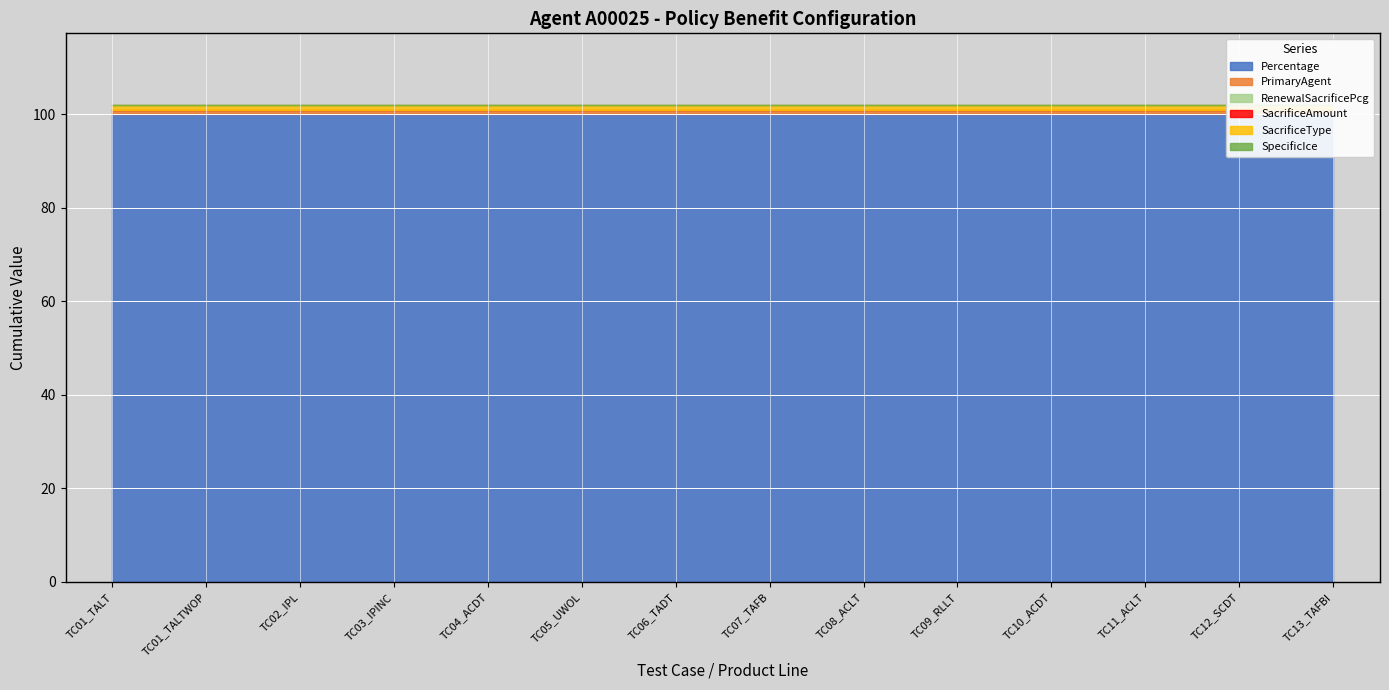

True or false: Percentage and SacrificeType intersect in this chart.

False